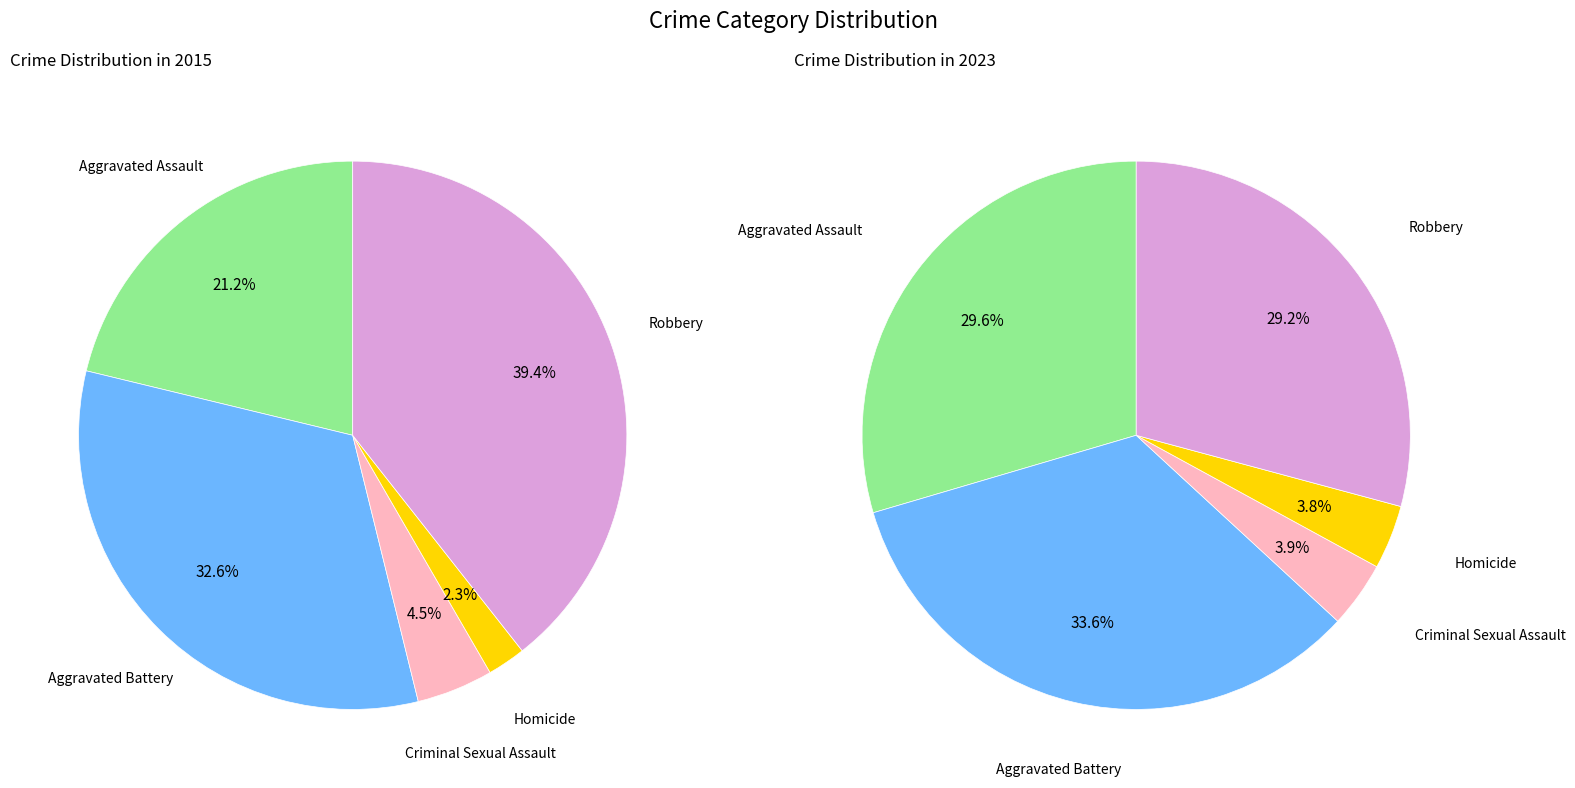

Between 3 and 2, which is larger?

2